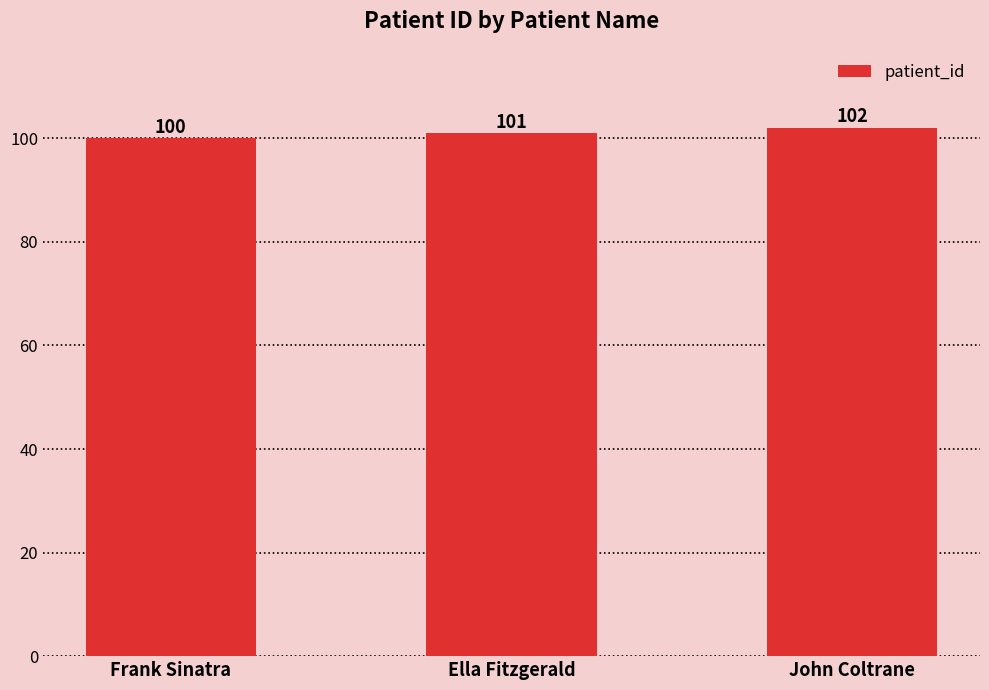

Rank the categories by value from highest to lowest.

John Coltrane, Ella Fitzgerald, Frank Sinatra